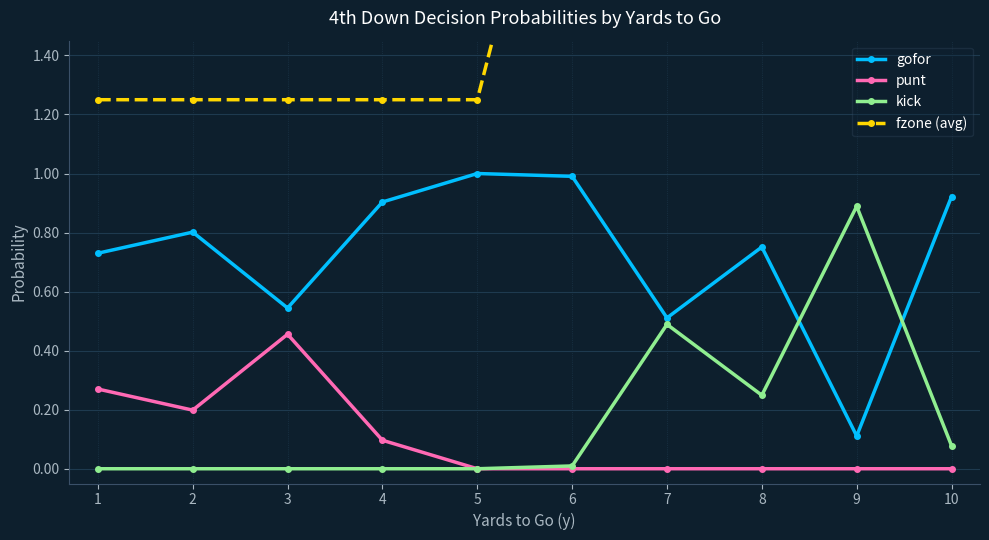

At which category is the sum across all series the highest?

6